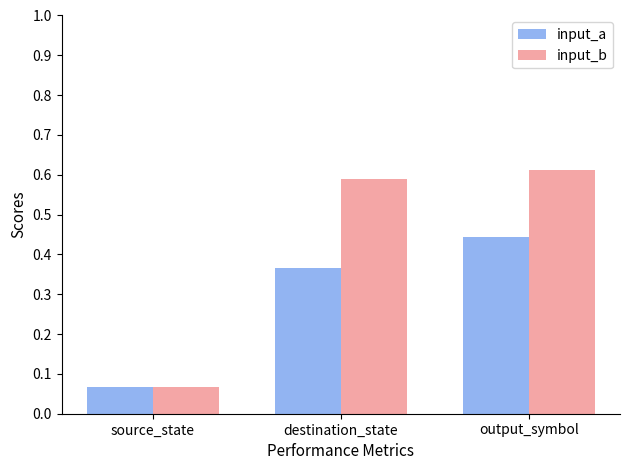

Rank the categories by input_b value from highest to lowest.

output_symbol, destination_state, source_state